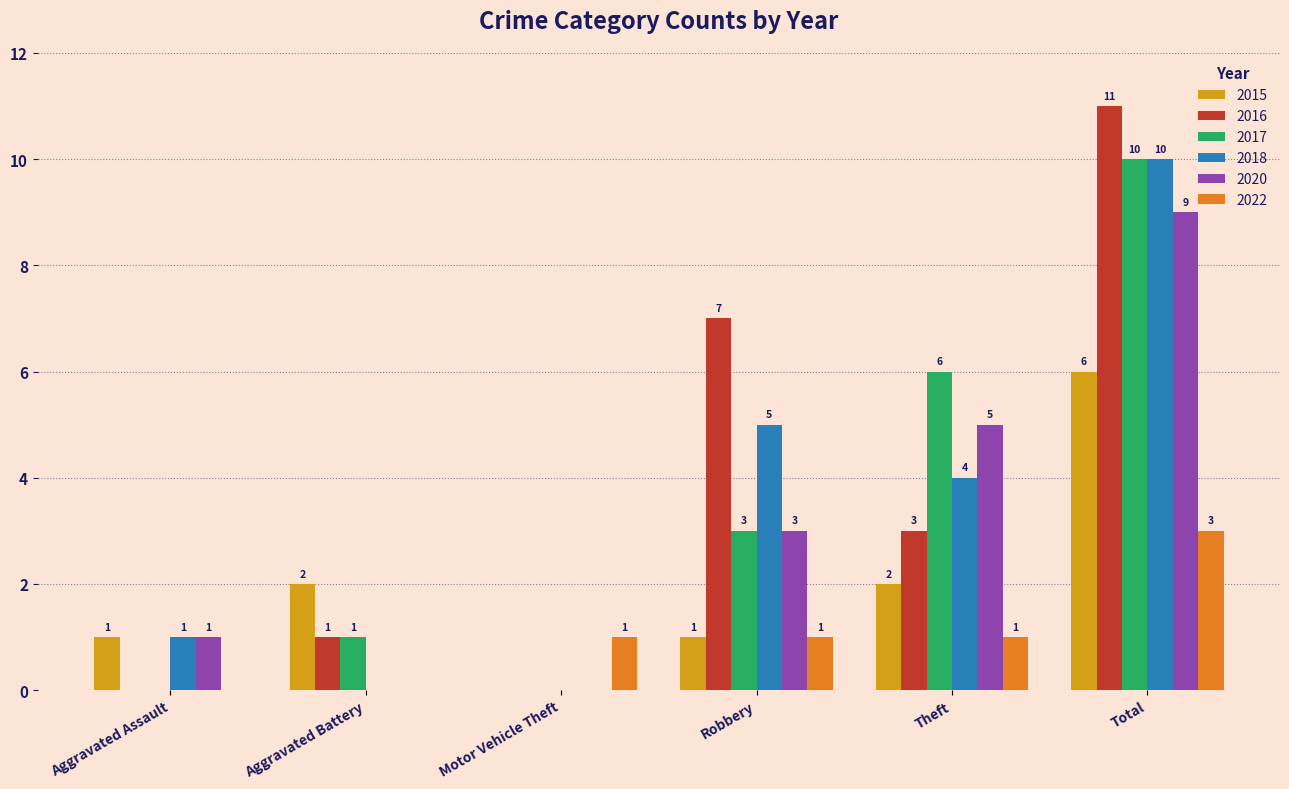

How many 2020 values are between 0 and 5?

5